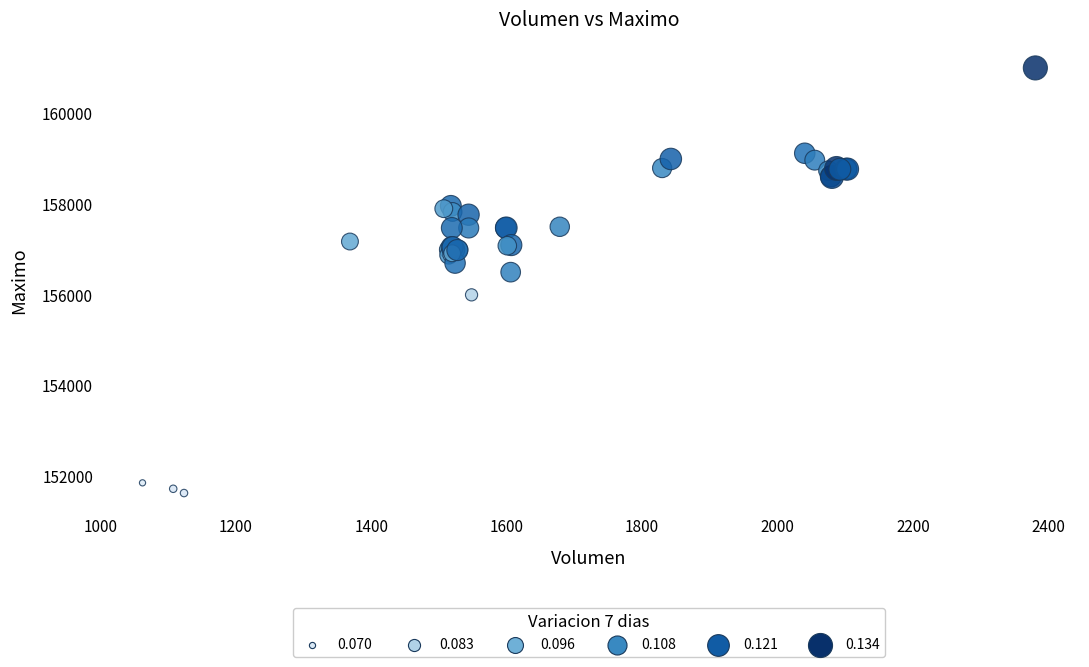

What Y value in the scatter plot is closest to 156316?

156500